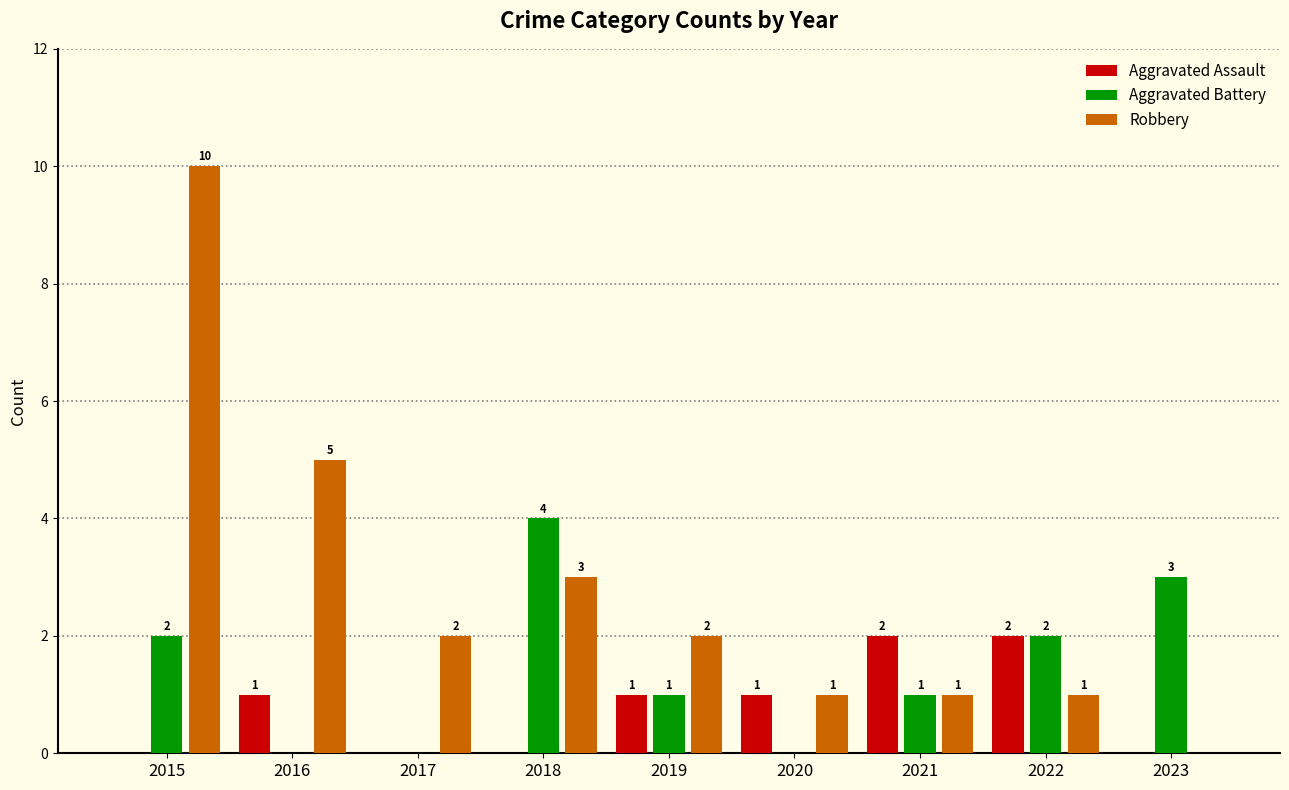

Where is Robbery nearest to the value 5?

2016